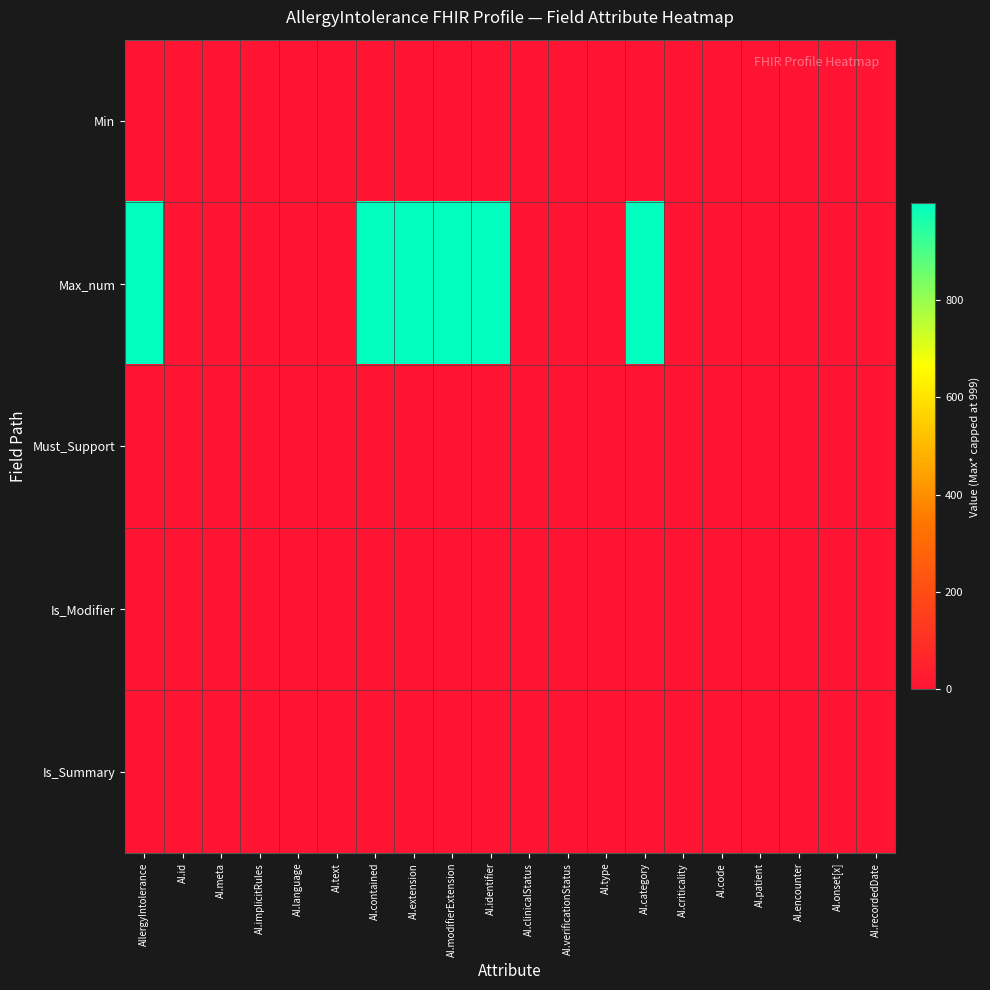

Reading right to left, list all the values displayed in this chart.

Min: AI.recordedDate=0	AI.onset[x]=0	AI.encounter=0	AI.patient=1	AI.code=0	AI.criticality=0	AI.category=0	AI.type=0	AI.verificationStatus=0	AI.clinicalStatus=0	AI.identifier=0	AI.modifierExtension=0	AI.extension=0	AI.contained=0	AI.text=0	AI.language=0	AI.implicitRules=0	AI.meta=0	AI.id=0	AllergyIntolerance=0
Max_num: AI.recordedDate=1	AI.onset[x]=1	AI.encounter=1	AI.patient=1	AI.code=1	AI.criticality=1	AI.category=999	AI.type=1	AI.verificationStatus=1	AI.clinicalStatus=1	AI.identifier=999	AI.modifierExtension=999	AI.extension=999	AI.contained=999	AI.text=1	AI.language=1	AI.implicitRules=1	AI.meta=1	AI.id=1	AllergyIntolerance=999
Must_Support: AI.recordedDate=0	AI.onset[x]=0	AI.encounter=0	AI.patient=0	AI.code=0	AI.criticality=0	AI.category=0	AI.type=0	AI.verificationStatus=0	AI.clinicalStatus=0	AI.identifier=0	AI.modifierExtension=0	AI.extension=0	AI.contained=0	AI.text=0	AI.language=0	AI.implicitRules=0	AI.meta=0	AI.id=0	AllergyIntolerance=0
Is_Modifier: AI.recordedDate=0	AI.onset[x]=0	AI.encounter=0	AI.patient=0	AI.code=0	AI.criticality=0	AI.category=0	AI.type=0	AI.verificationStatus=1	AI.clinicalStatus=1	AI.identifier=0	AI.modifierExtension=1	AI.extension=0	AI.contained=0	AI.text=0	AI.language=0	AI.implicitRules=1	AI.meta=0	AI.id=0	AllergyIntolerance=0
Is_Summary: AI.recordedDate=0	AI.onset[x]=0	AI.encounter=0	AI.patient=1	AI.code=1	AI.criticality=1	AI.category=1	AI.type=1	AI.verificationStatus=1	AI.clinicalStatus=1	AI.identifier=1	AI.modifierExtension=0	AI.extension=0	AI.contained=0	AI.text=0	AI.language=0	AI.implicitRules=1	AI.meta=1	AI.id=1	AllergyIntolerance=0